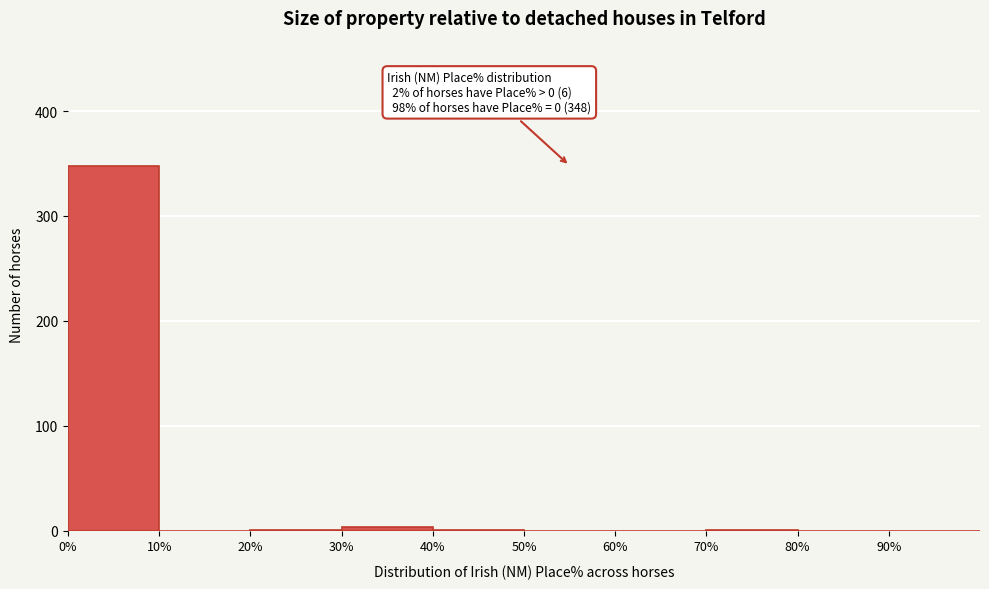

Over which range of the x-axis is the bar tallest?

0 to 10